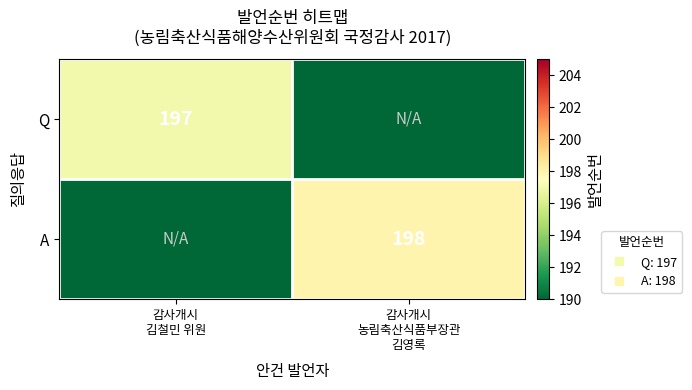

How many categories are shown in the chart?

2